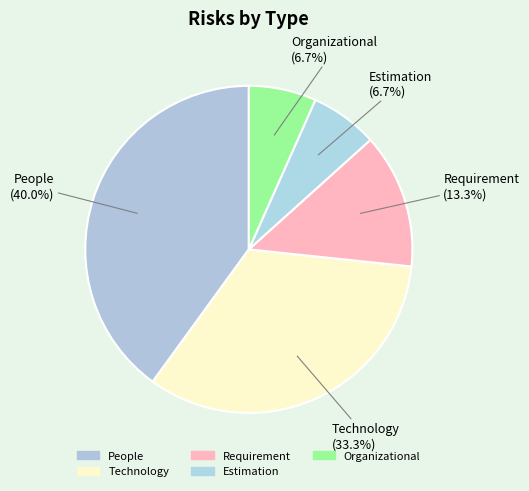

The Requirement slice represents 13% of the pie. True or false?

True